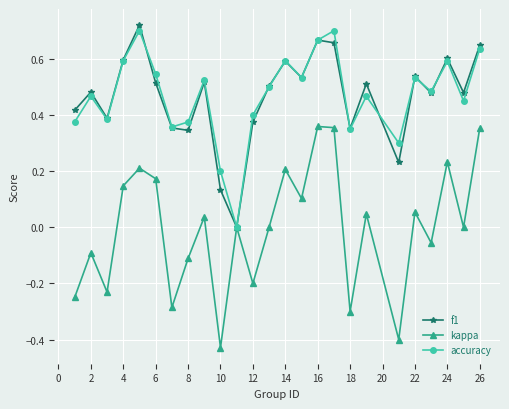

True or false: accuracy has more than 1 interior local peaks.

True